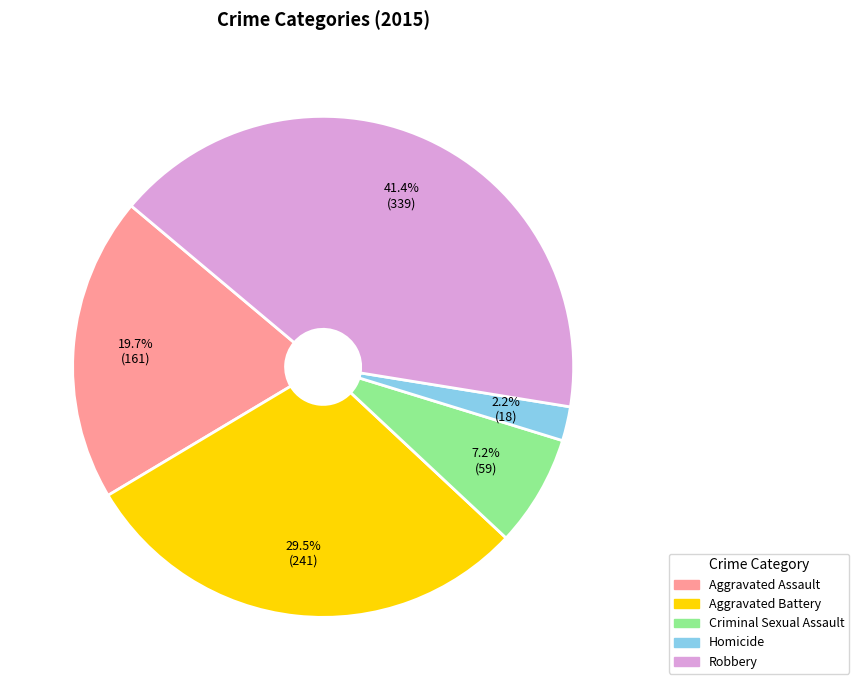

How many segments does this pie chart have?

5